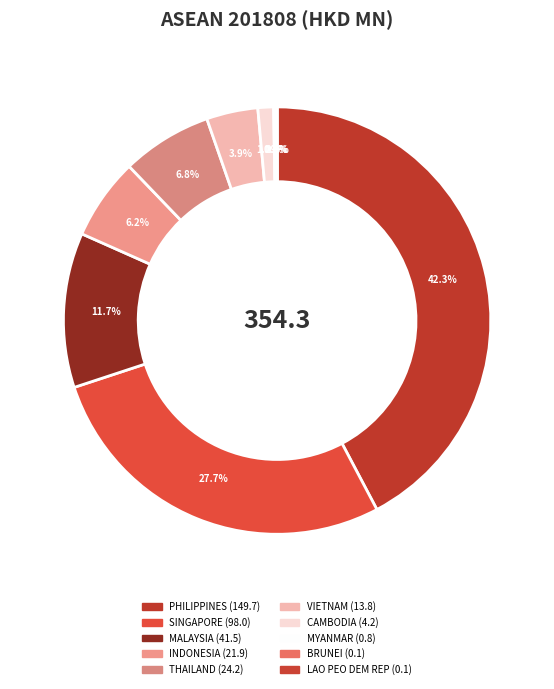

To the nearest percent, what is the difference between the VIETNAM and BRUNEI slice percentages?

4%